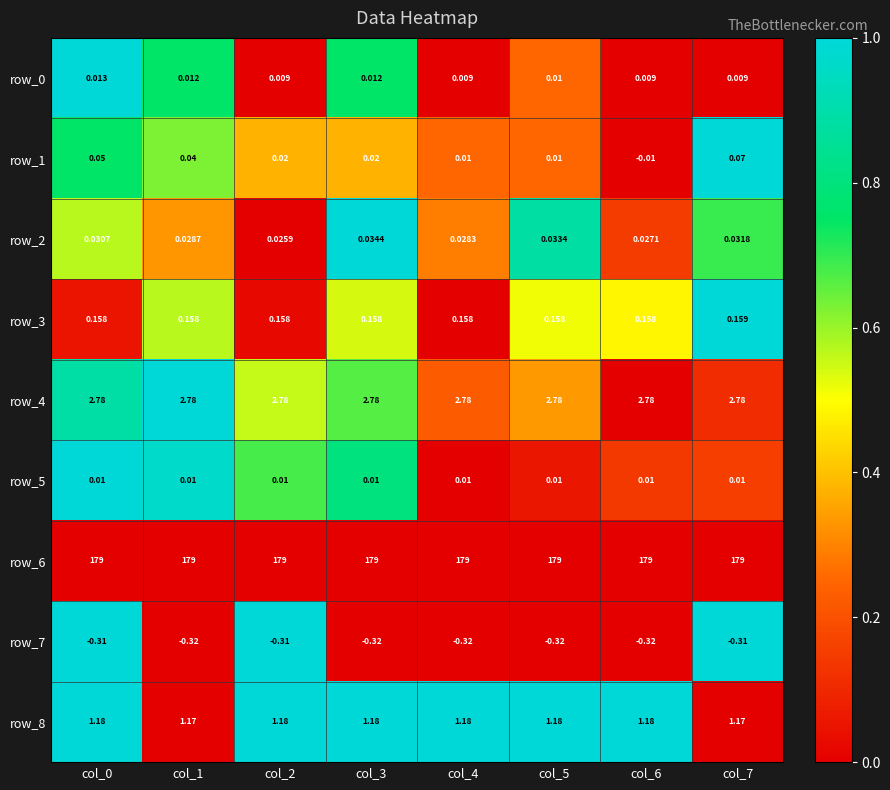

Which series has the largest total across all categories?

row_6